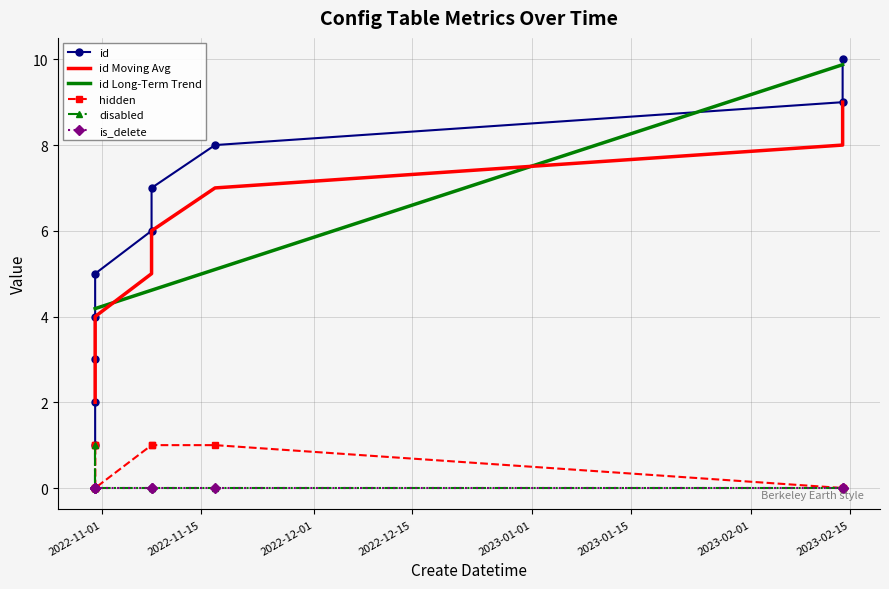

Does the chart have visible grid lines?

Yes